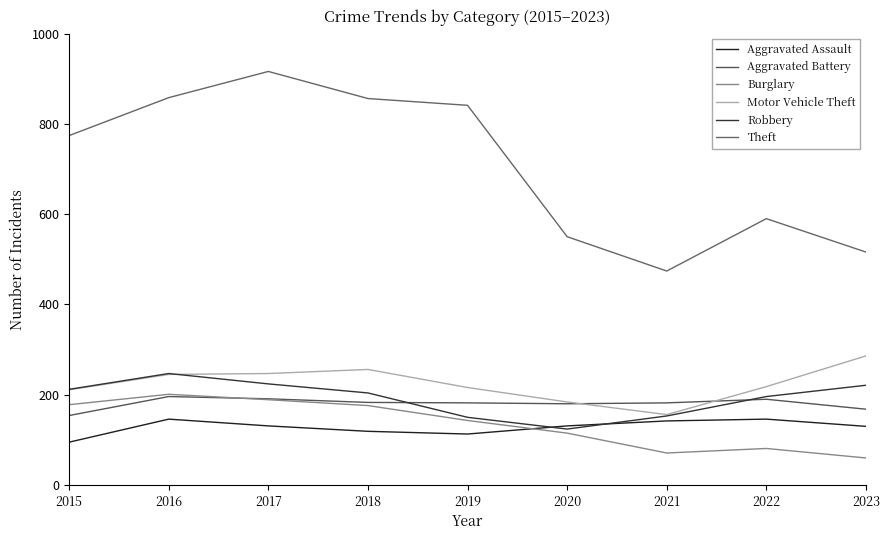

Which series has the largest total across all categories?

Theft